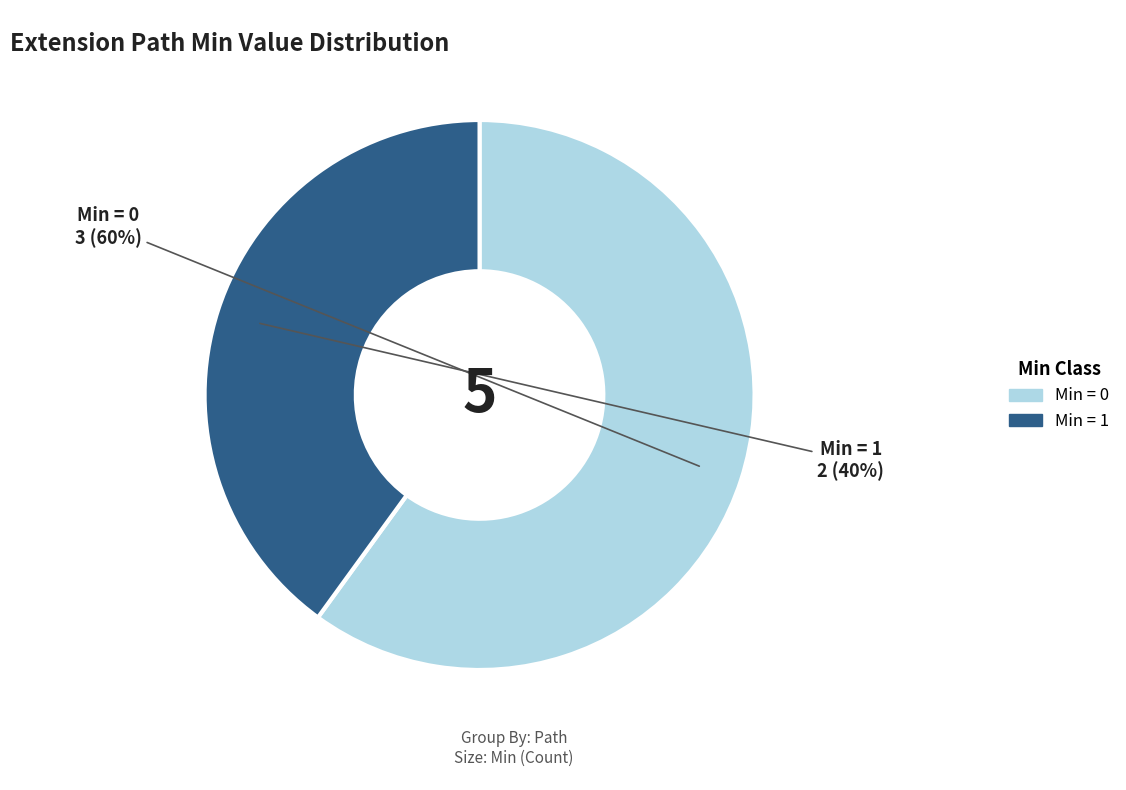

Is there a majority slice in this chart?

Yes